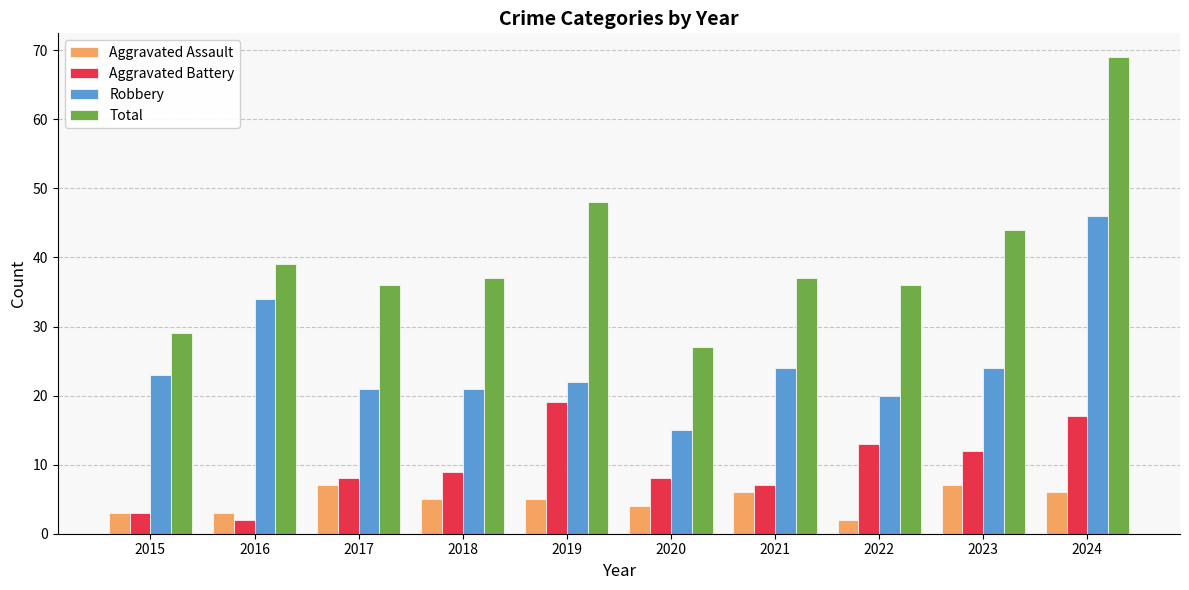

Rank the series at 2022 from lowest to highest value.

Aggravated Assault, Aggravated Battery, Robbery, Total